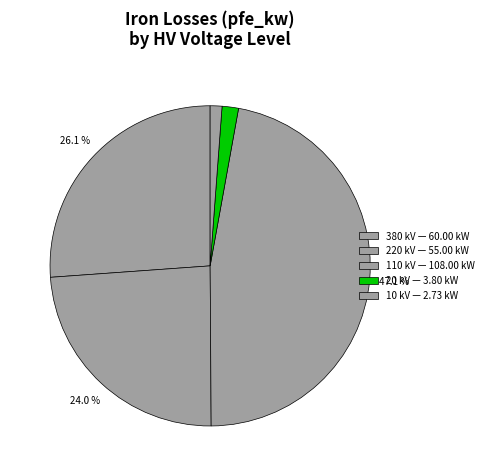

How many slices are in this pie chart?

5